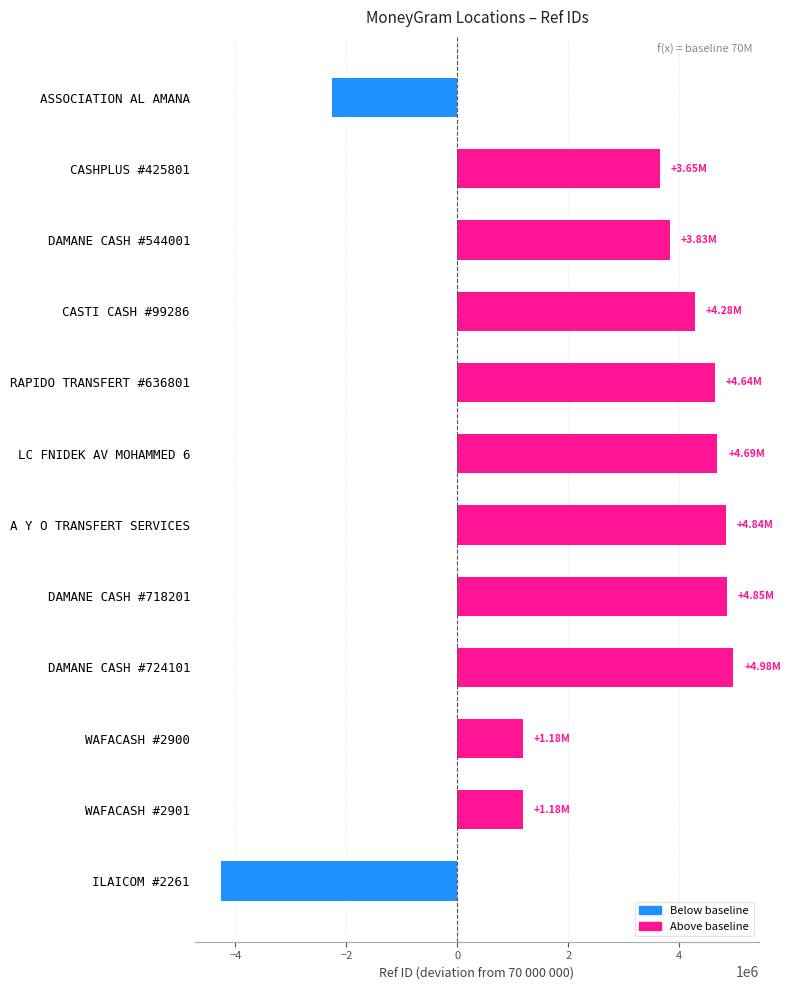

What is the change in value from CASTI CASH #99286 to LC FNIDEK AV MOHAMMED 6?

+407211